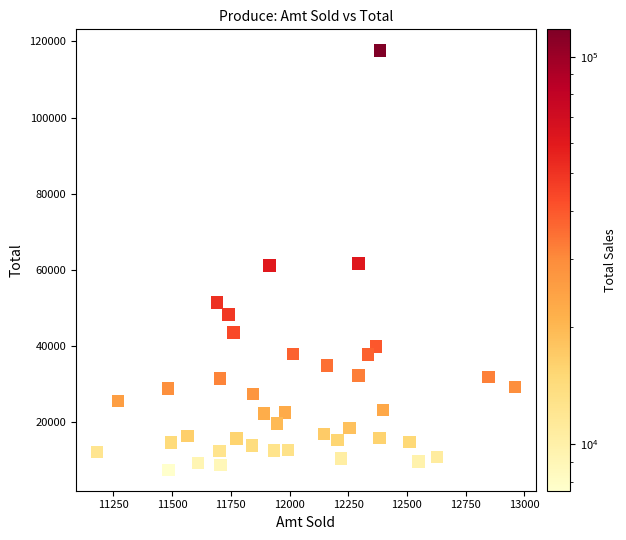

What is the range of Y values (max minus min)?

110072.9